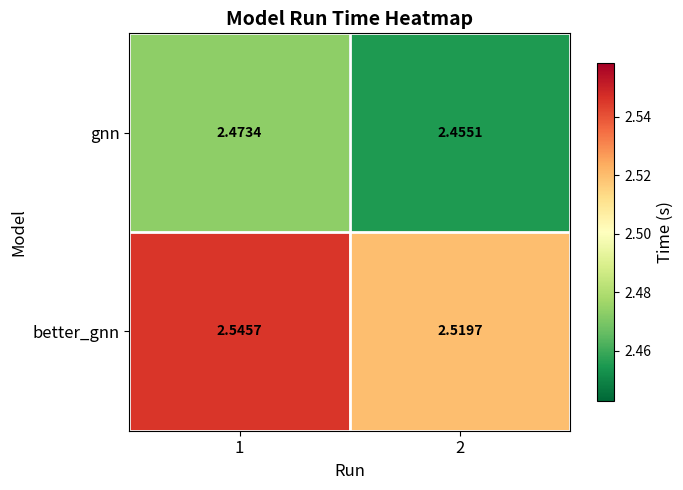

Rank the series by their maximum value, from lowest to highest.

gnn, better_gnn